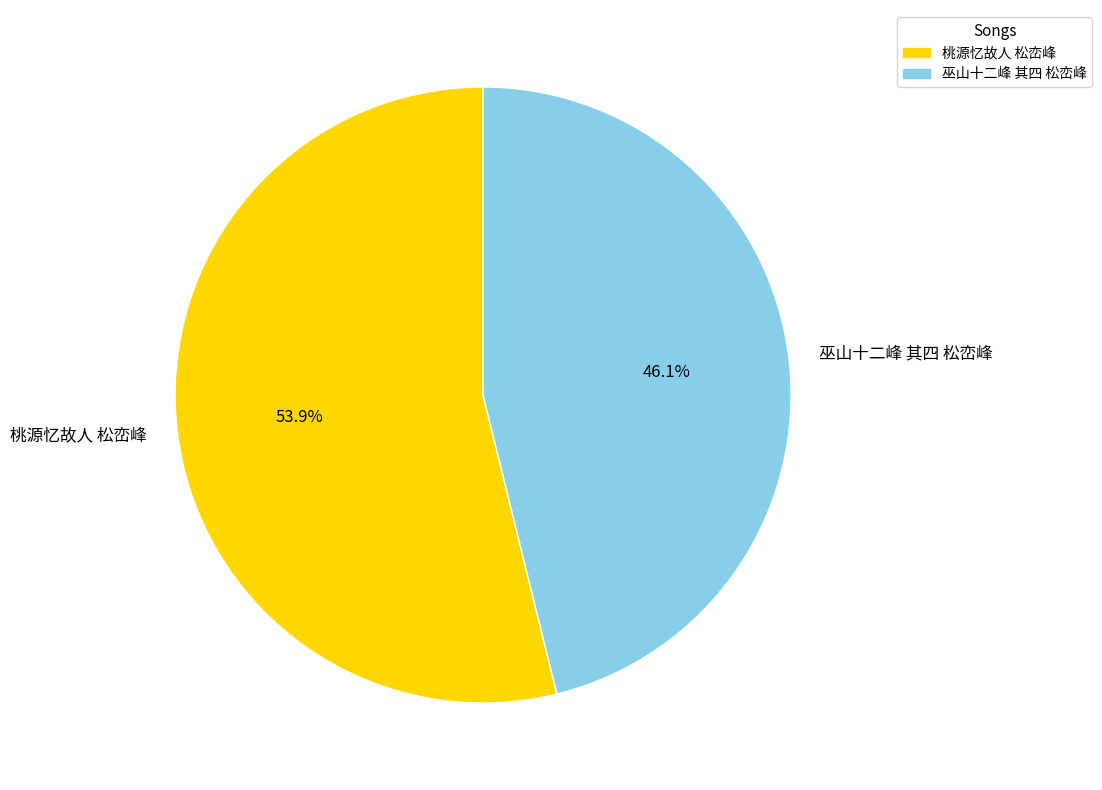

Is there a majority slice in this chart?

Yes